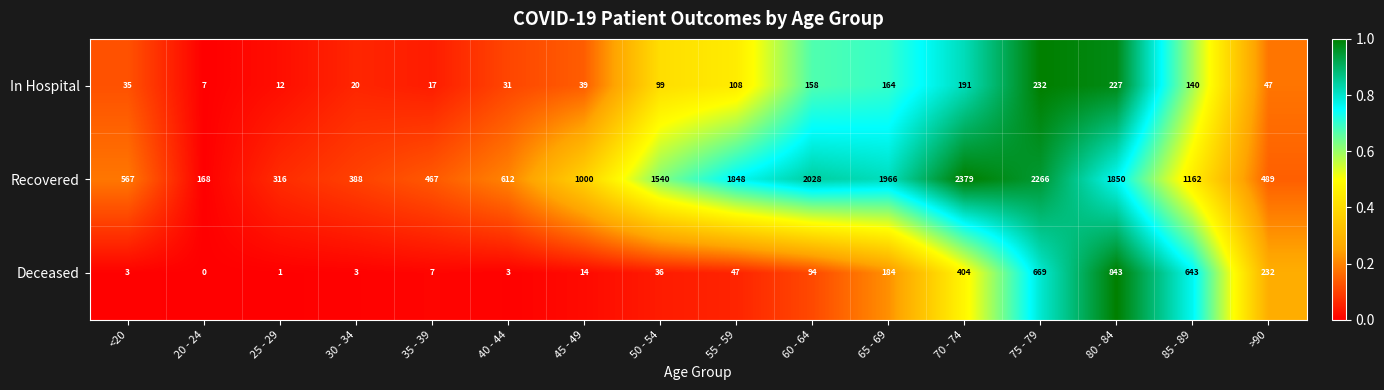

How many categories are shown in the chart?

16